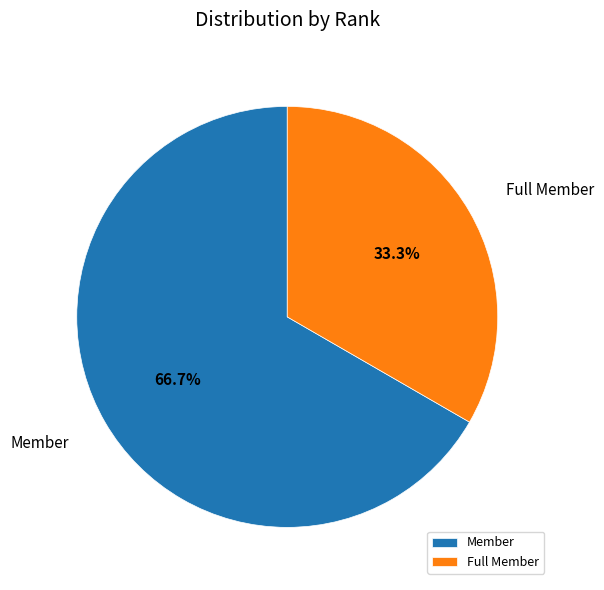

What is the majority slice?

Member